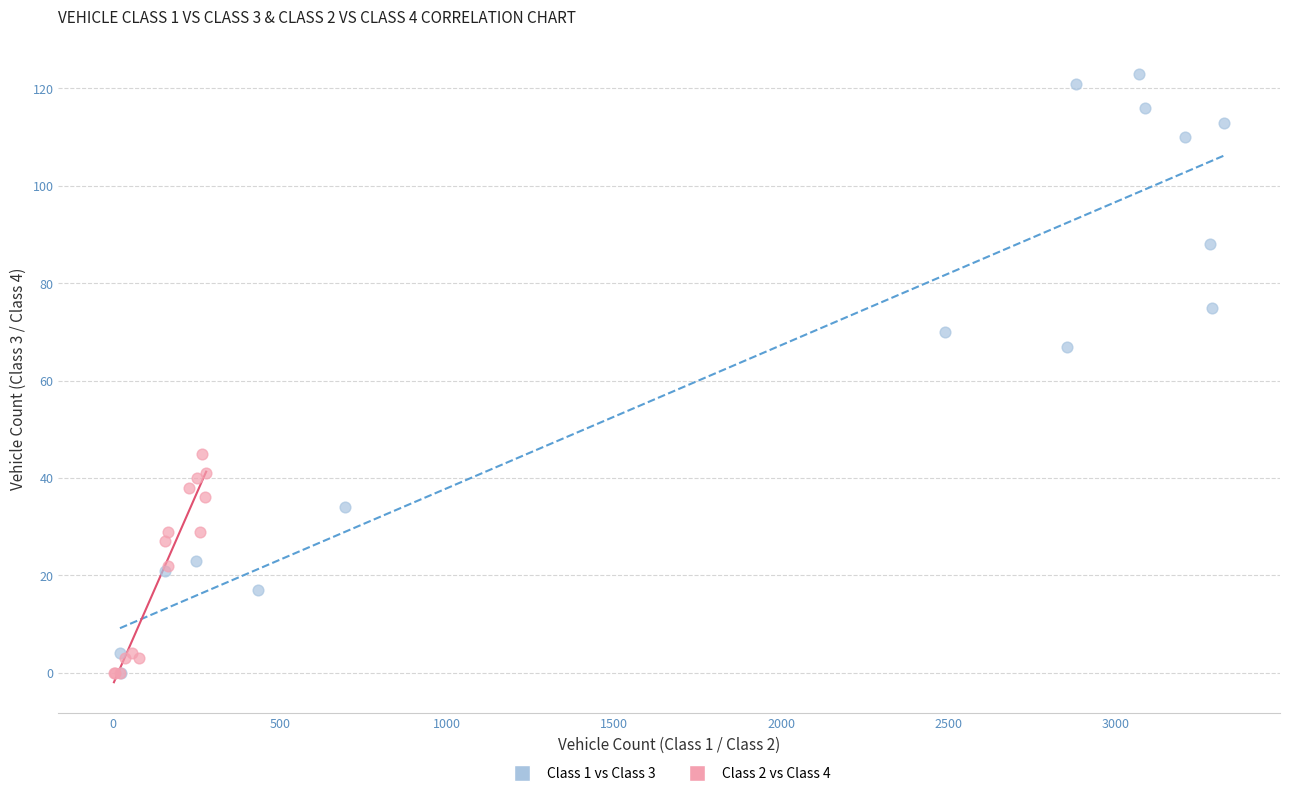

Which series reaches the maximum Y coordinate?

Class 1 vs Class 3